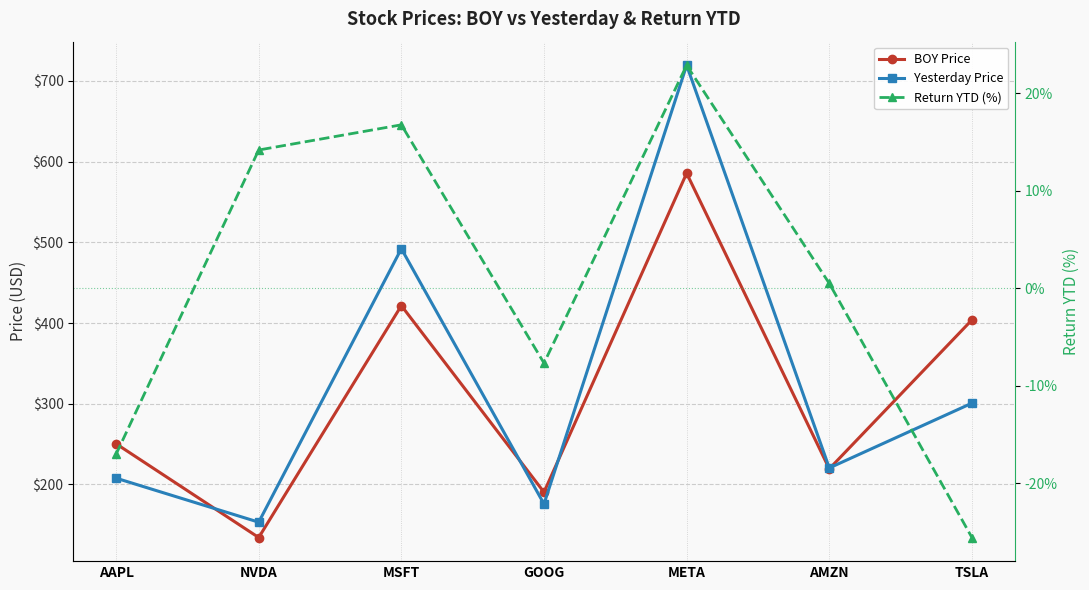

What is the label of the 5th point from the left?

META